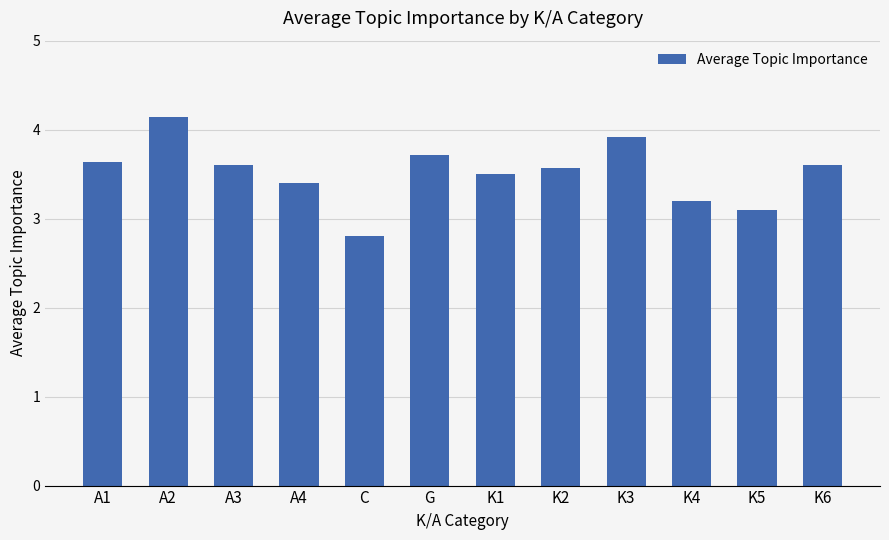

Reading left to right, list all the values displayed in this chart.

A1=3.6	A2=4.1	A3=3.6	A4=3.4	C=2.8	G=3.7	K1=3.5	K2=3.6	K3=3.9	K4=3.2	K5=3.1	K6=3.6